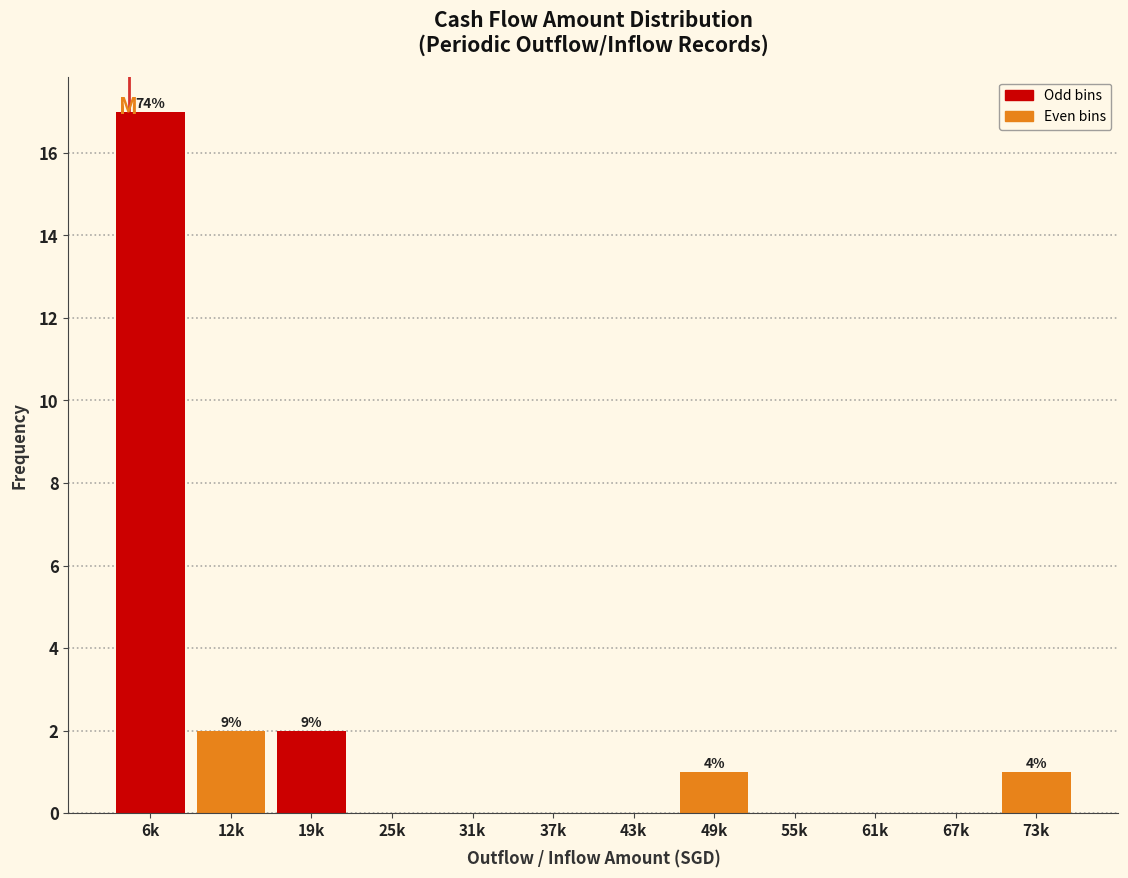

Reading left to right, transcribe all the data shown in this chart.

6k=17	12k=2	19k=2	25k=0	31k=0	37k=0	43k=0	49k=1	55k=0	61k=0	67k=0	73k=1